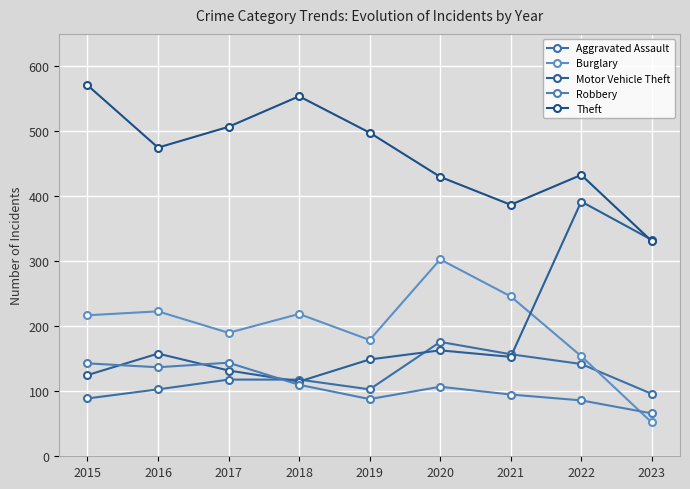

At which category does the chart reach its minimum across all series?

2023